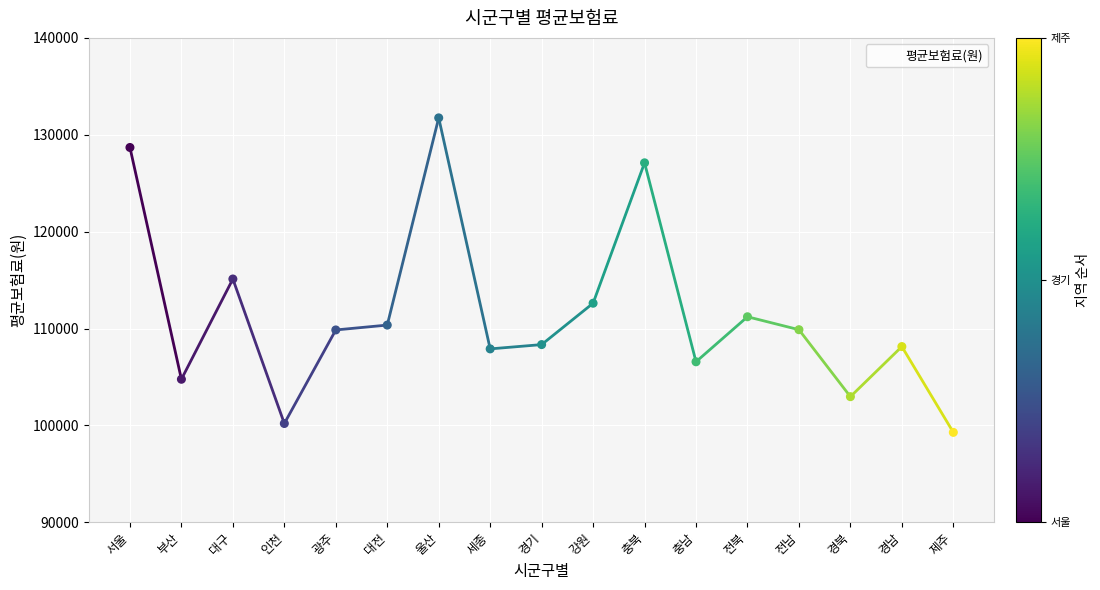

What is the ratio of the value at 대구 to the value at 세종?

1.1